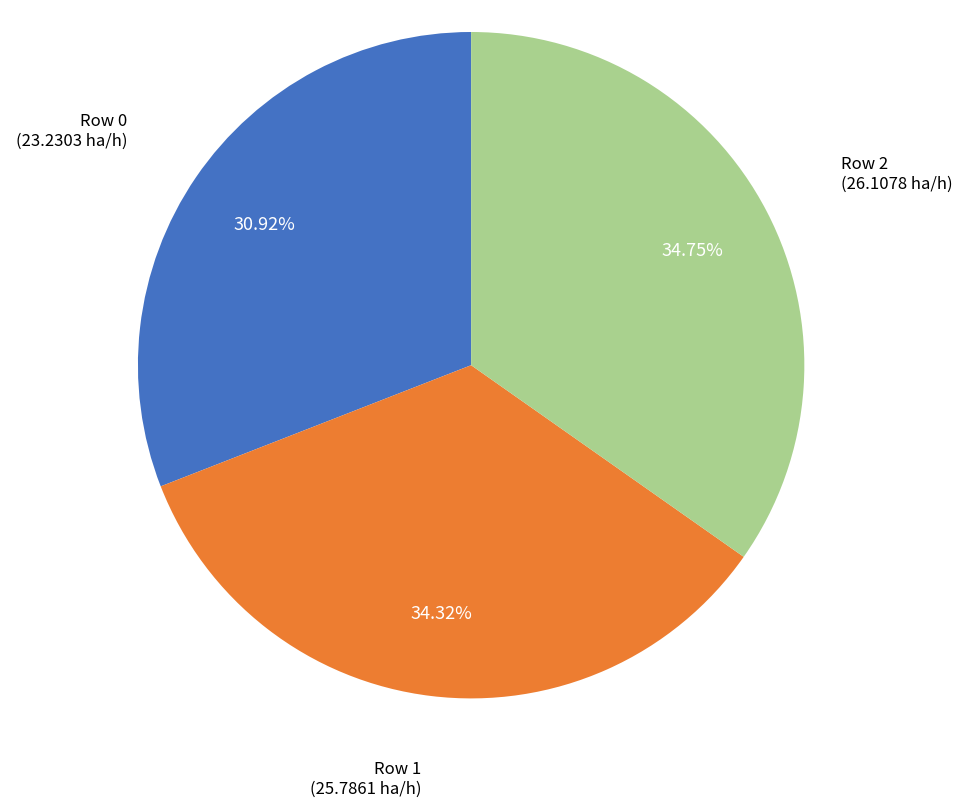

What portion of the pie excludes Row 0?

69.1%